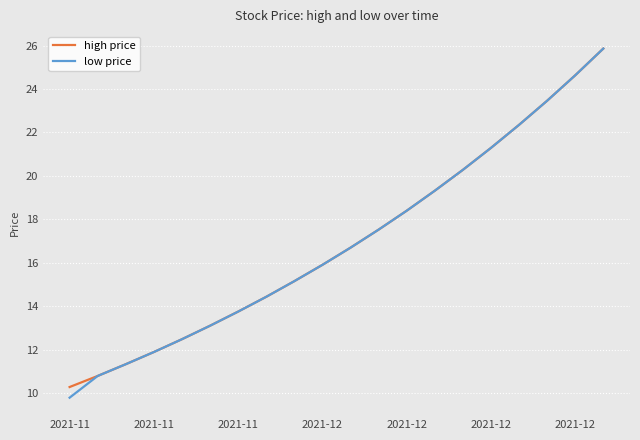

What is the maximum value shown in the chart?

25.9